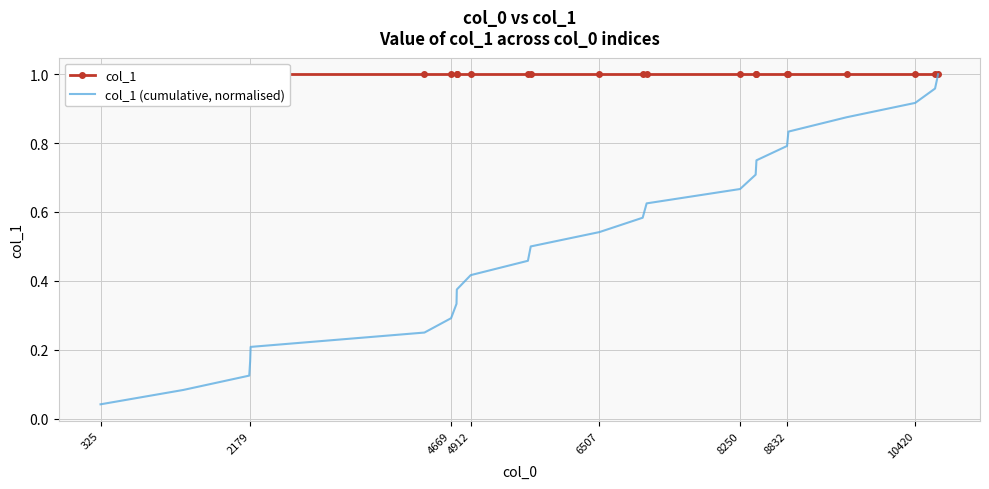

Reading left to right, what are all the values shown in this chart?

col_1: 1.0	1.0	1.0	1.0	1.0	1.0	1.0	1.0	1.0	1.0	1.0	1.0	1.0	1.0	1.0	1.0	1.0	1.0	1.0	1.0	1.0	1.0	1.0	1.0
col_1 (cumulative, normalised): 0.0	0.1	0.1	0.2	0.2	0.2	0.3	0.3	0.4	0.4	0.5	0.5	0.5	0.6	0.6	0.7	0.7	0.8	0.8	0.8	0.9	0.9	1.0	1.0